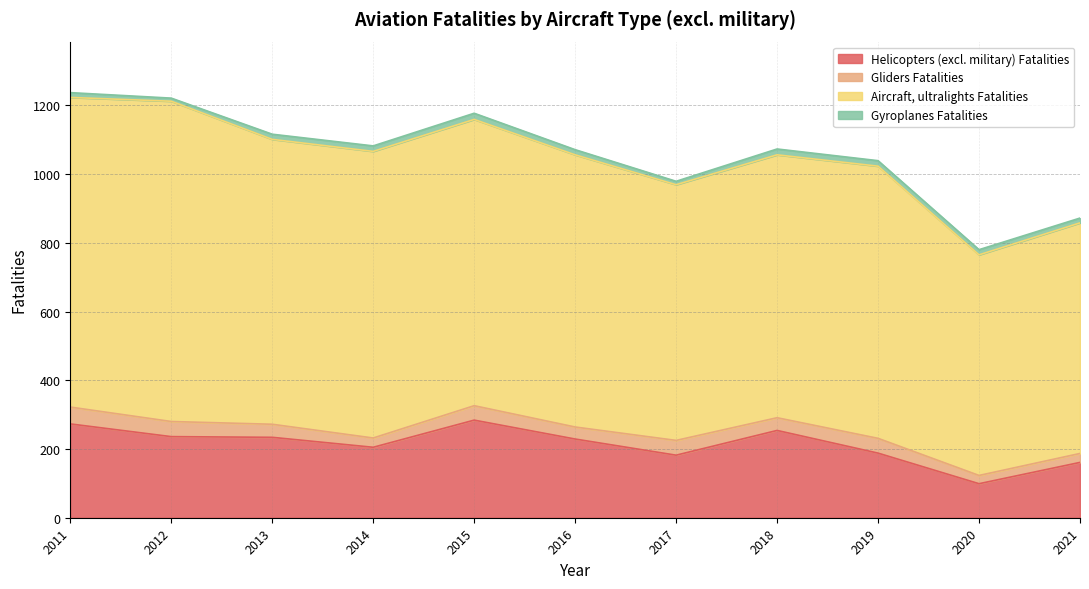

Rank the series at 2020 from highest to lowest value.

Aircraft, ultralights Fatalities, Helicopters (excl. military) Fatalities, Gliders Fatalities, Gyroplanes Fatalities